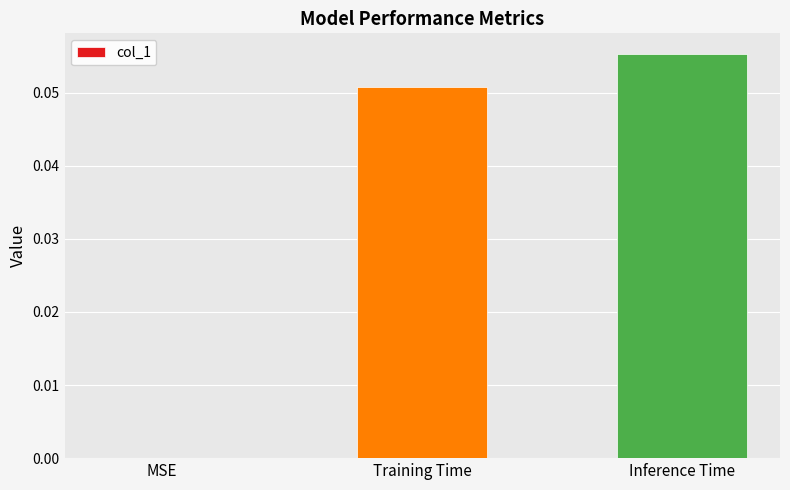

What is the change in value from MSE to Inference Time?

+0.1